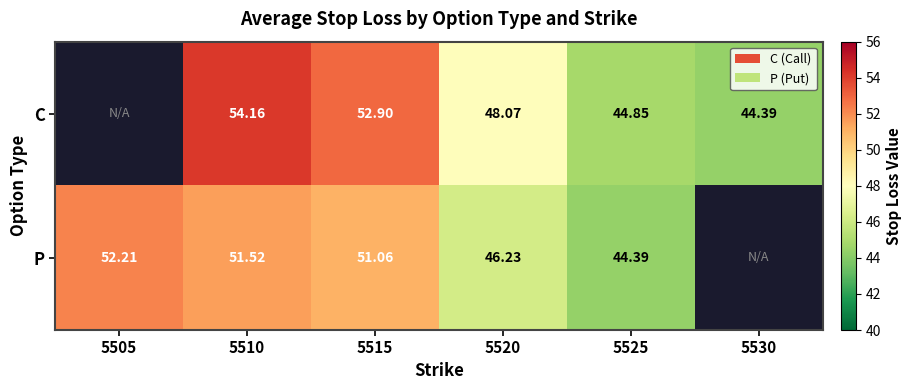

The value of P at 5510 is 20.7. True or false?

False